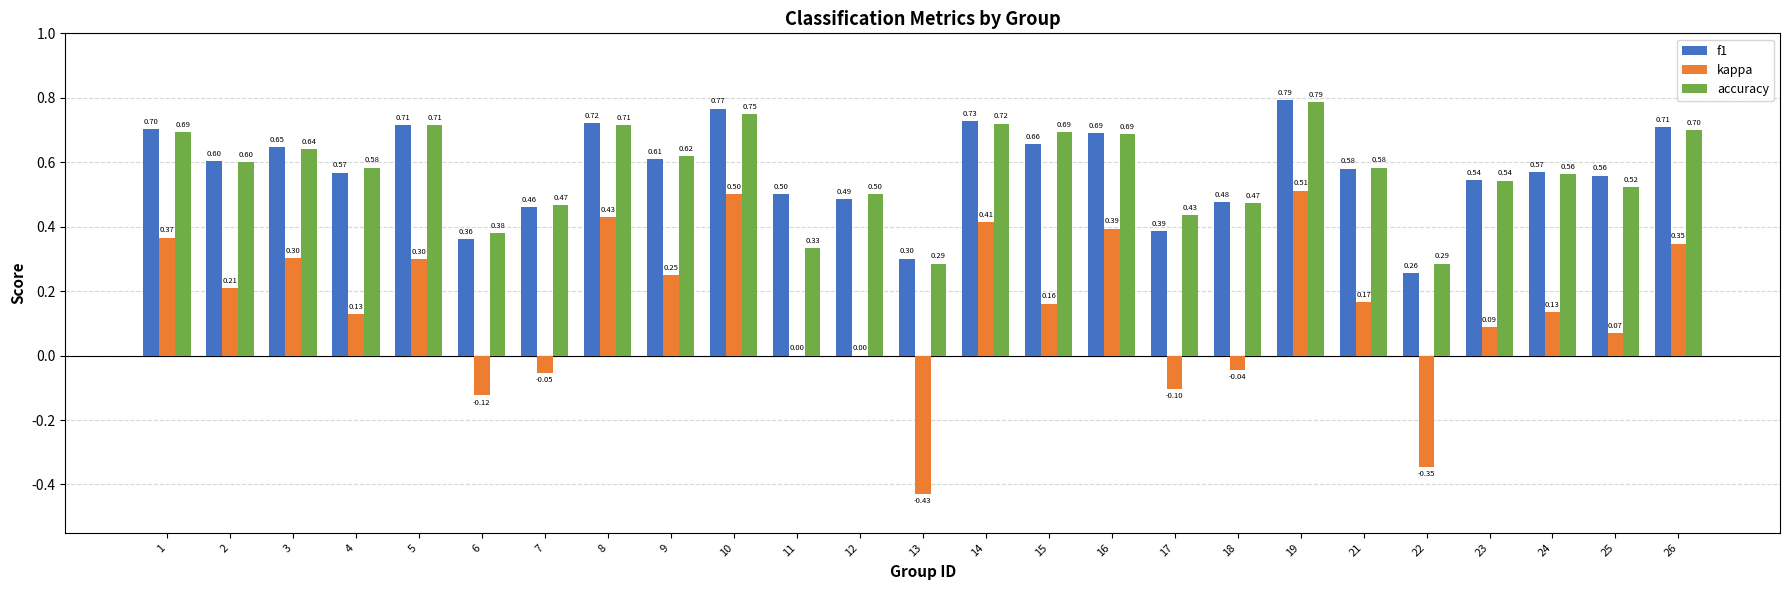

Between 1 and 26, which series saw the biggest shift?

kappa